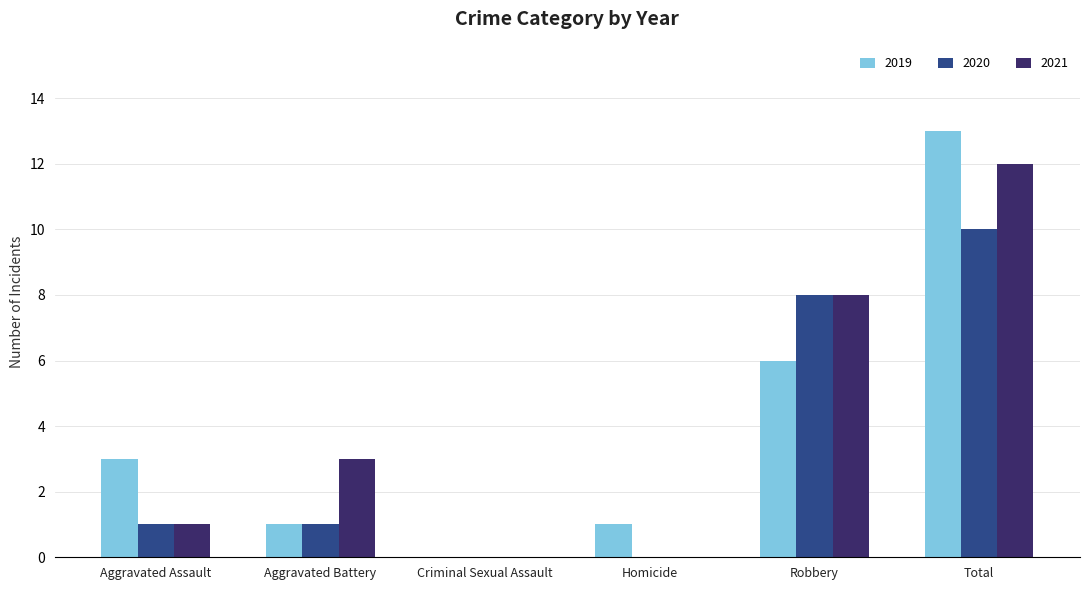

Which category has the highest value across all series?

Total